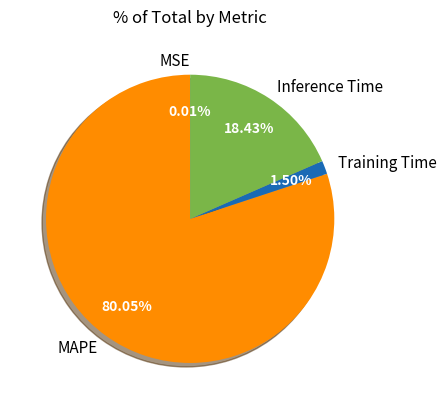

Which category has the biggest portion of the pie?

MAPE